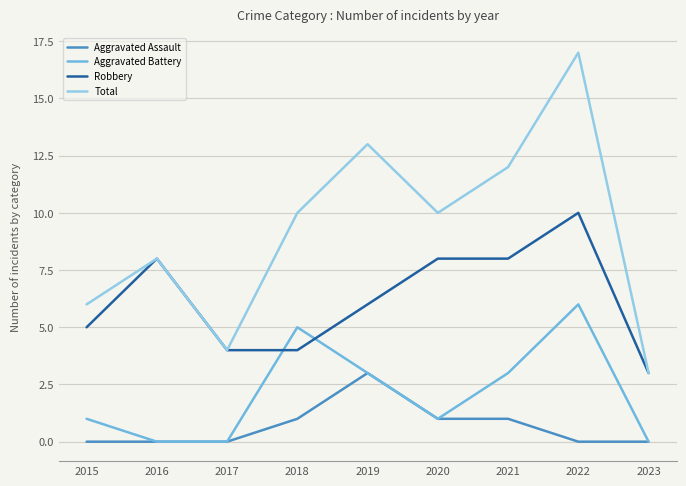

What is the greatest value displayed?

17